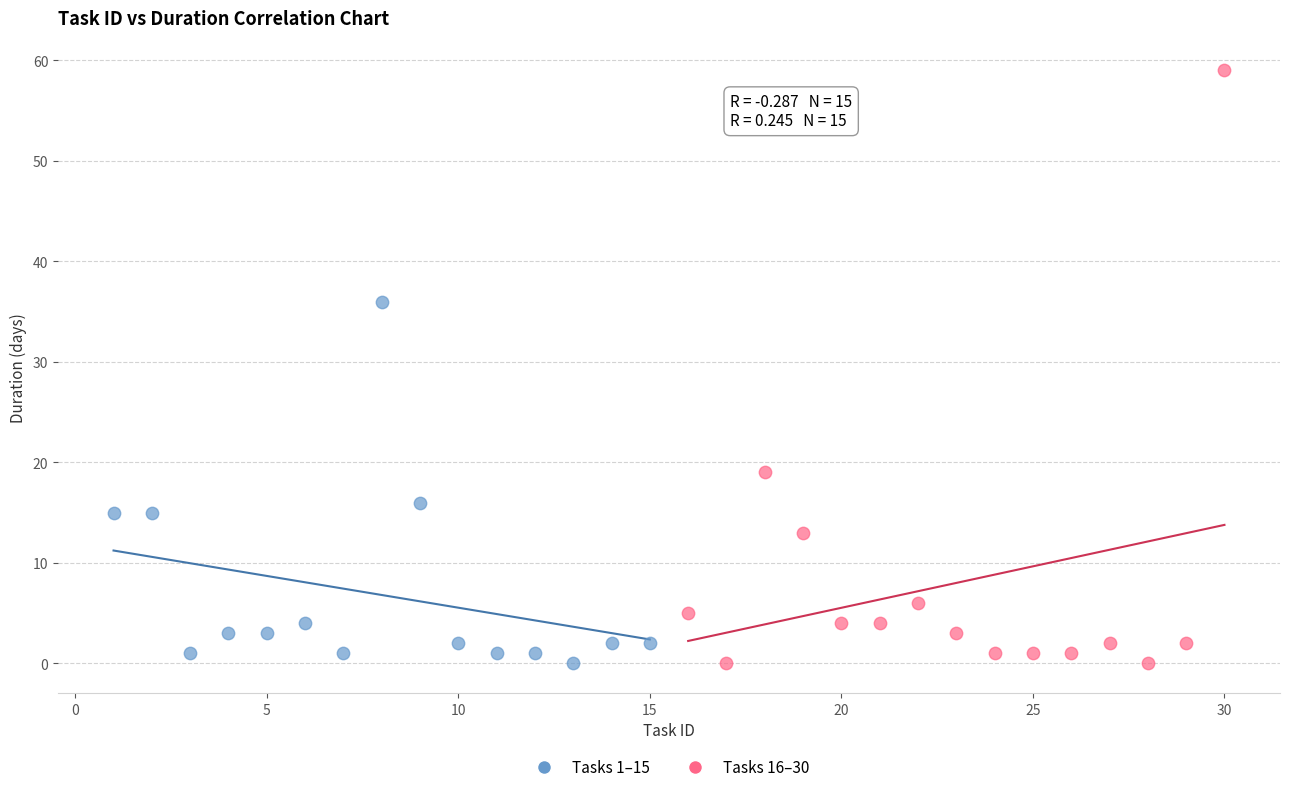

Which series has the widest spread of Y values?

Tasks 16–30